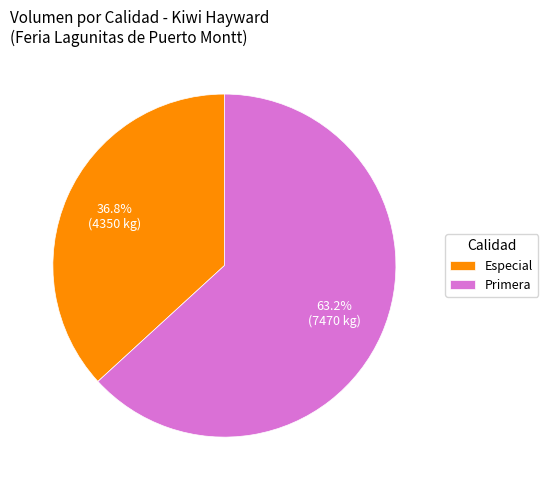

Is there any slice that represents more than half of the pie?

Yes